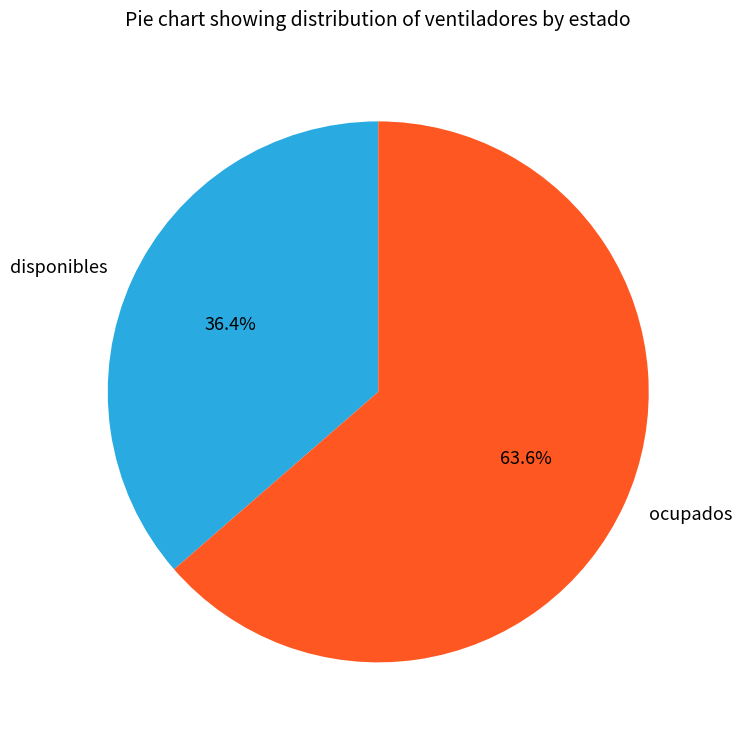

What is the total percentage of disponibles and ocupados?

100.0%